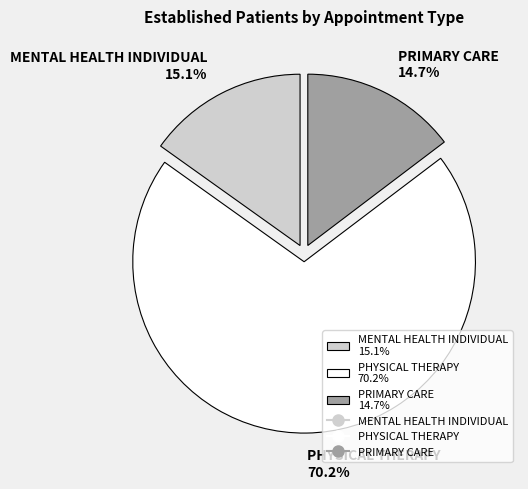

To the nearest percent, what is the difference between the largest and smallest slice percentages?

56%